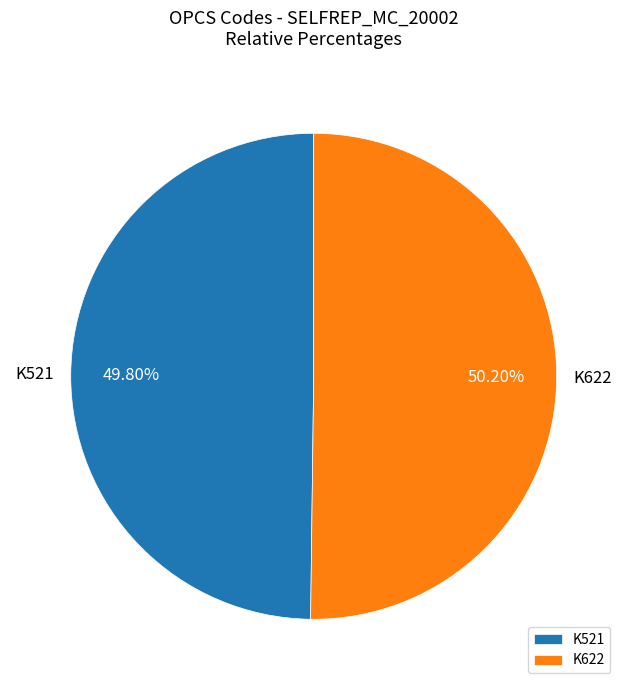

What is the ratio of the value at K521 to the value at K622?

1.0